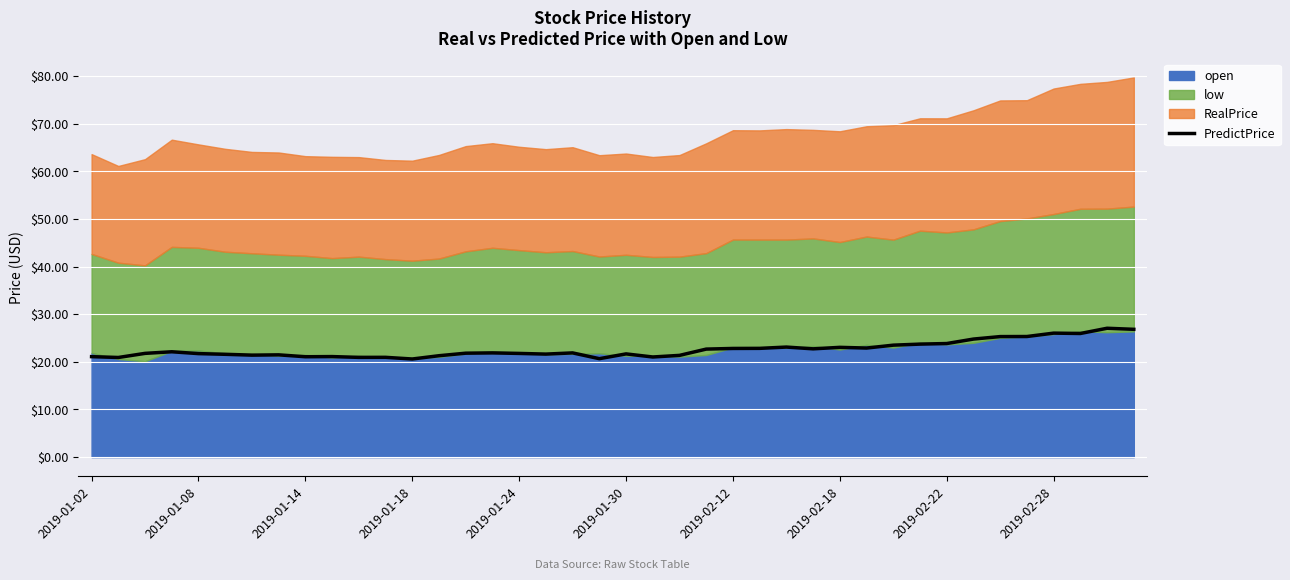

Where does the data first go above 21?

2019-01-02